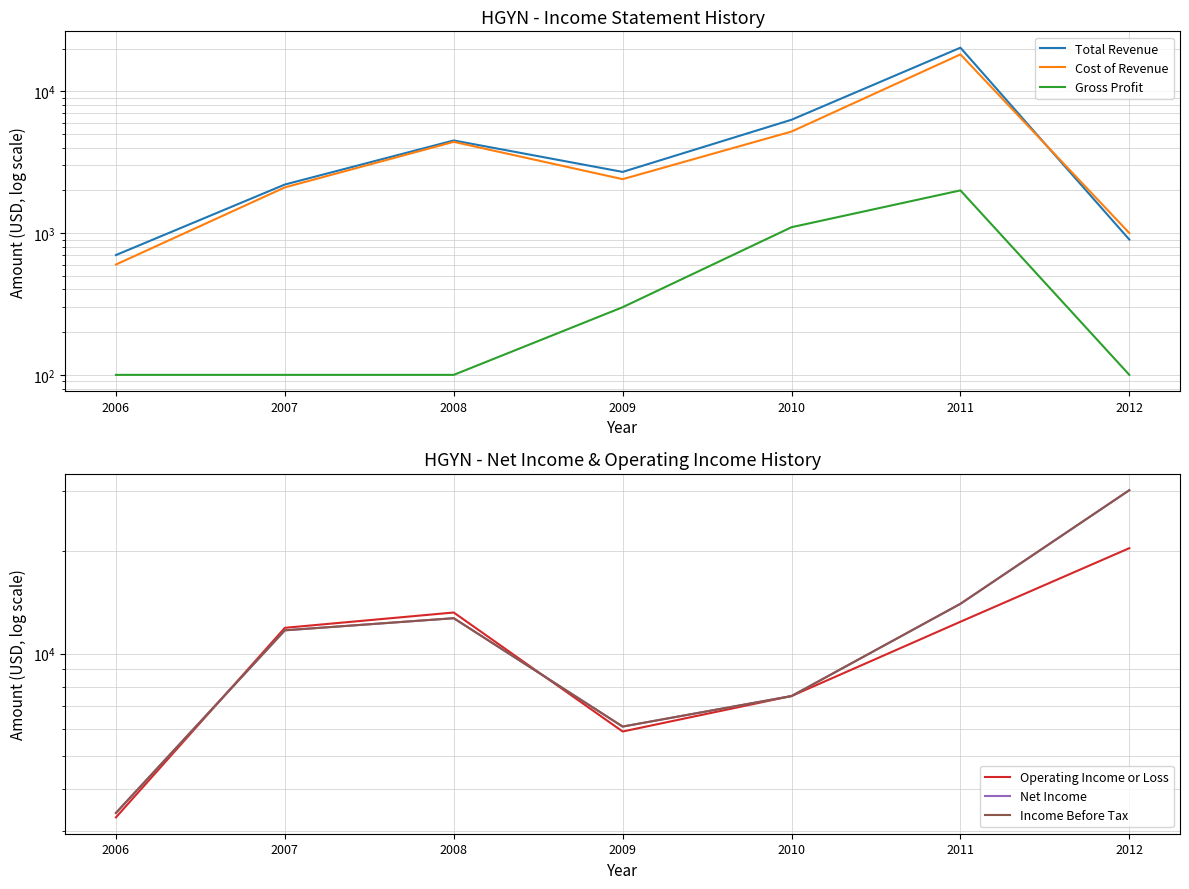

At which category is the sum across all series the highest?

2012